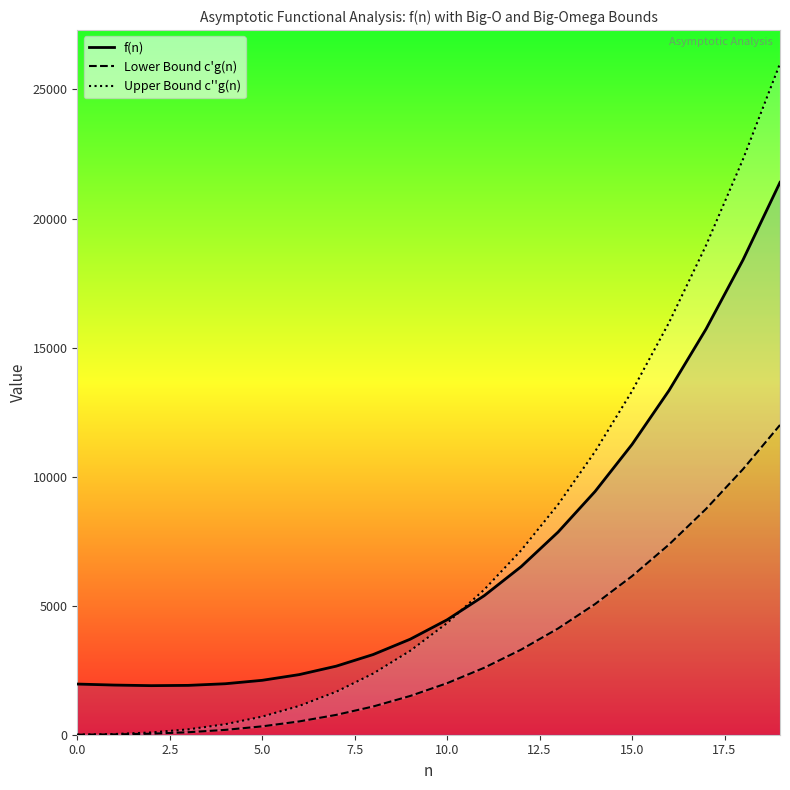

What is the highest value of the f(n) series?

21400